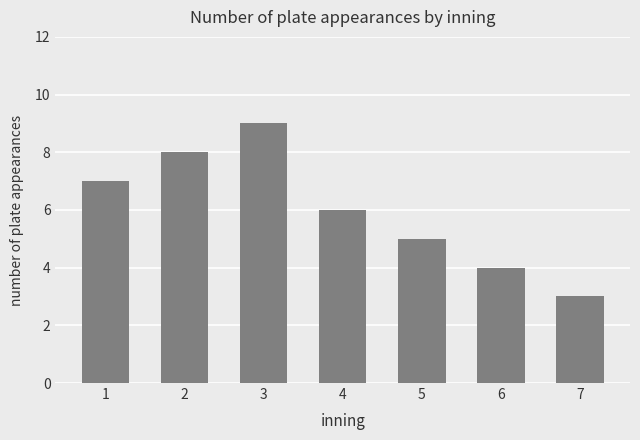

What is the change in value from 6 to 7?

-1